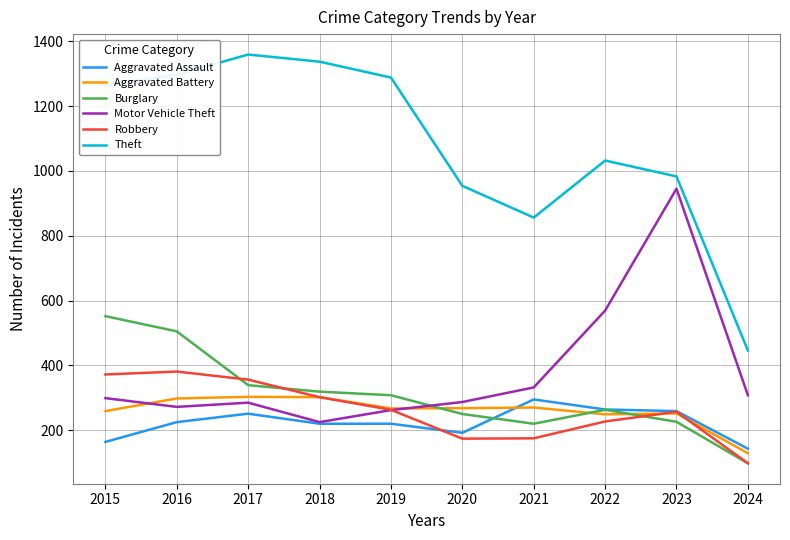

The value of Robbery at 2017 is 356. True or false?

True